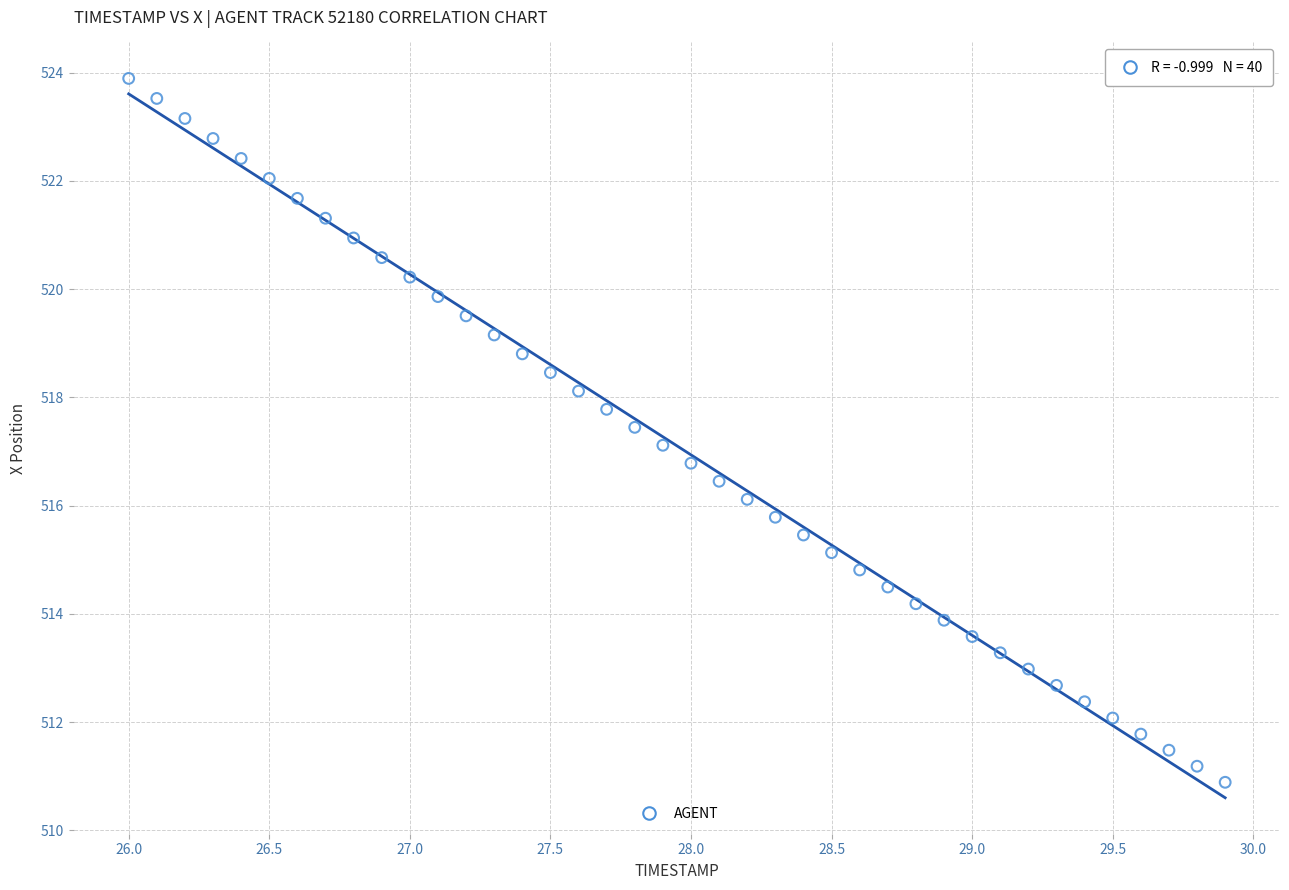

What is the range of Y values (max minus min)?

13.0